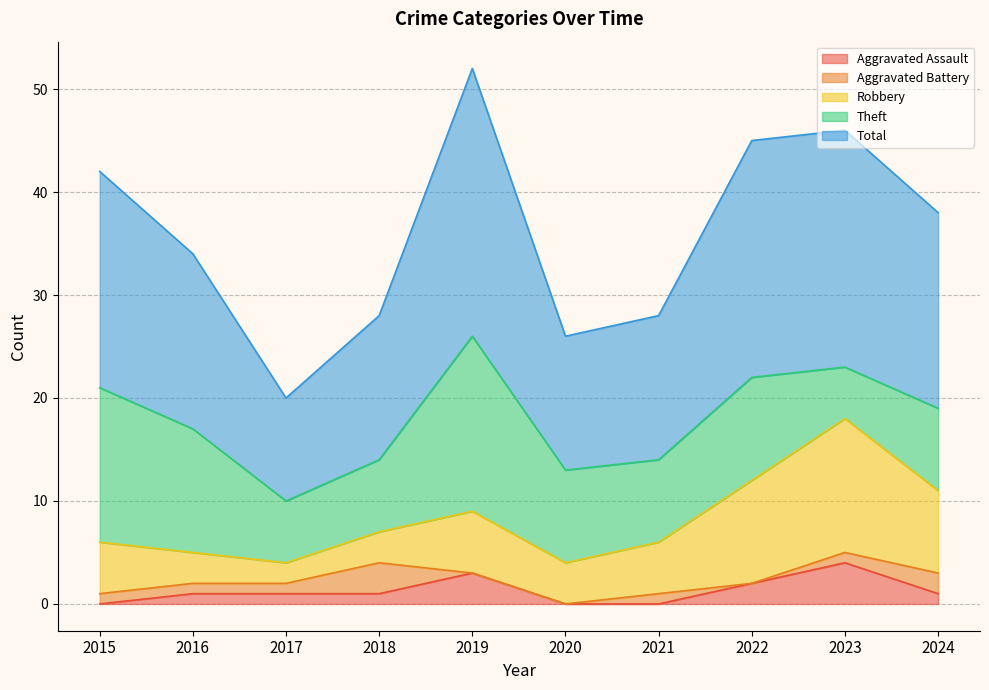

True or false: Total and Robbery intersect in this chart.

False